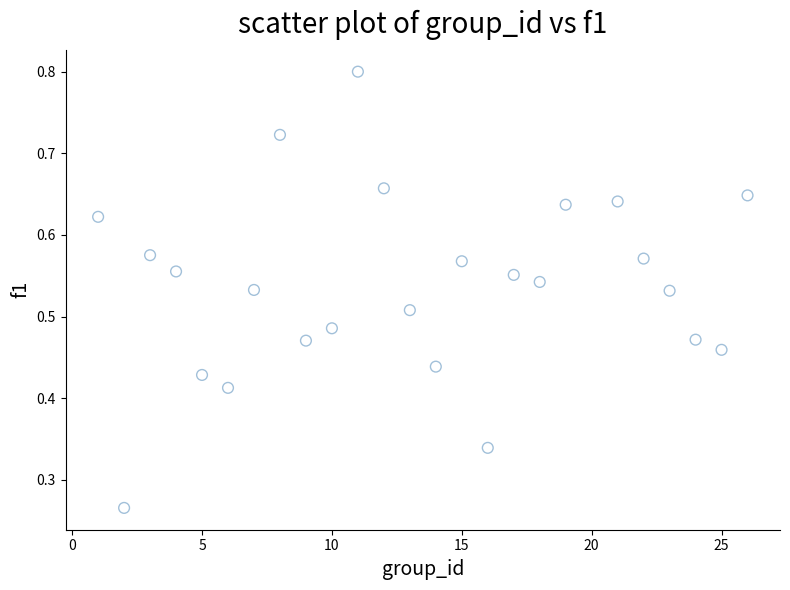

What is the range of X values (max minus min)?

25.0